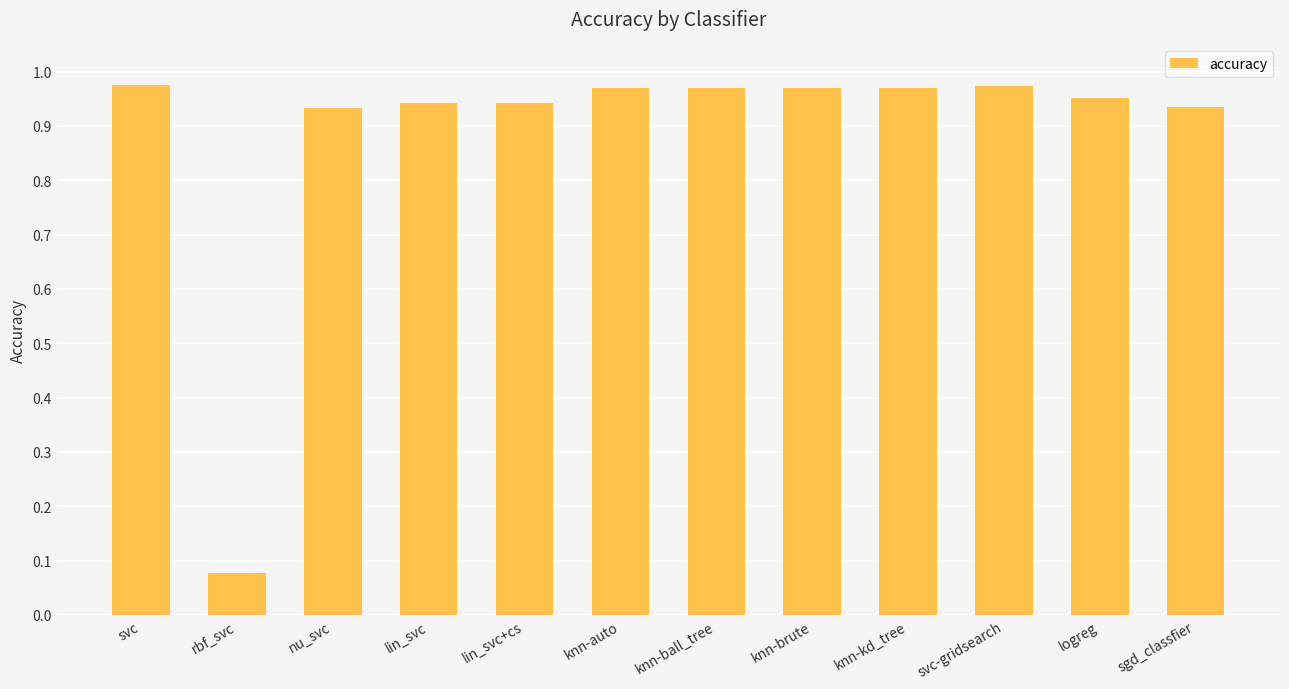

Are the bars grouped side by side (vs. stacked)?

No